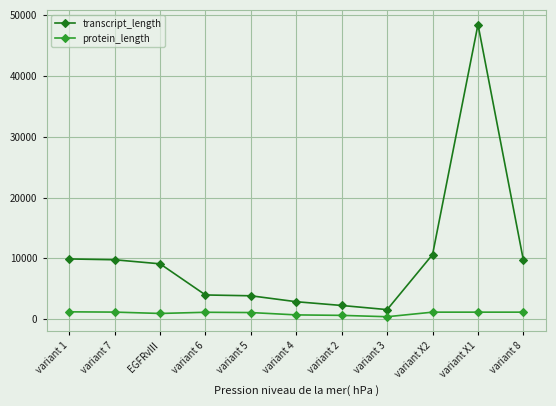

Which series has the largest total across all categories?

transcript_length